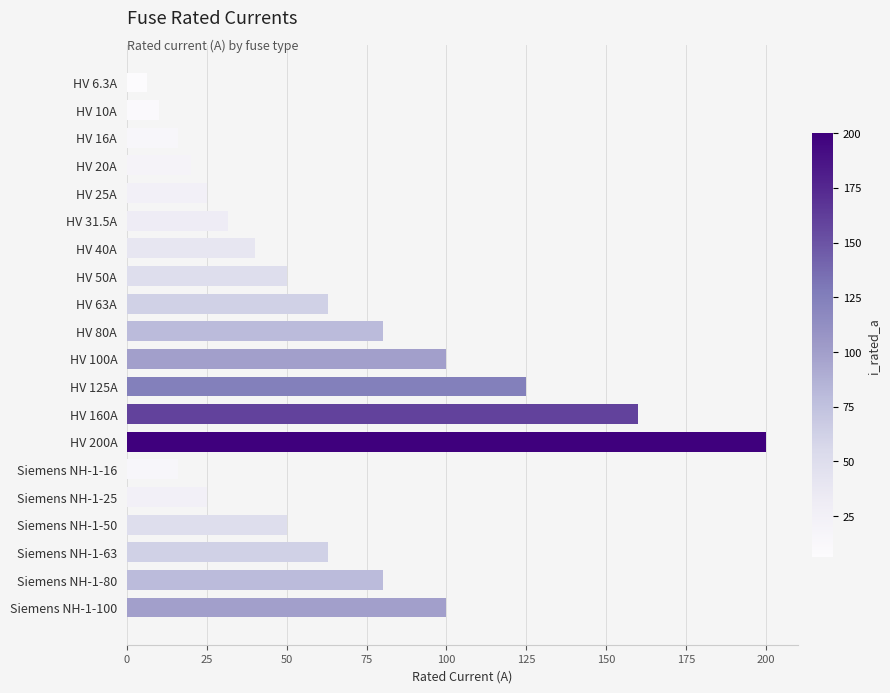

True or false: the data shows 27.3 at Siemens NH-1-16.

False